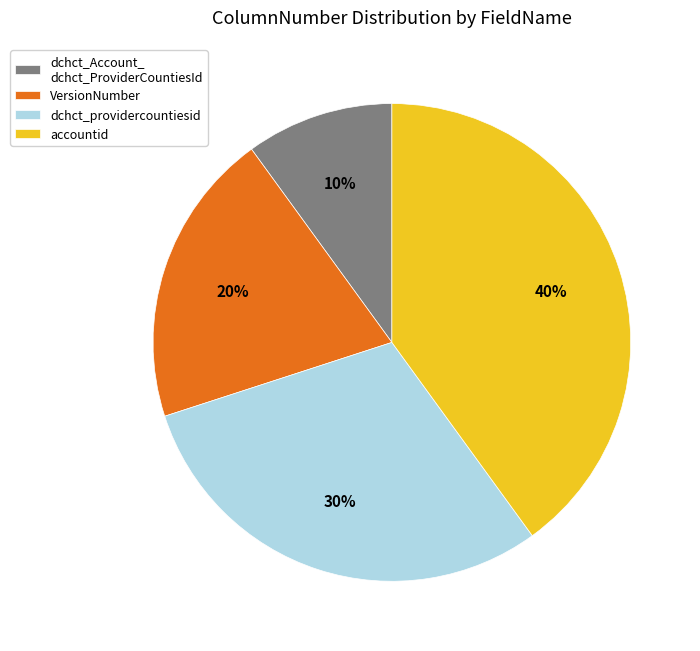

Does VersionNumber account for over 50% of the chart?

No